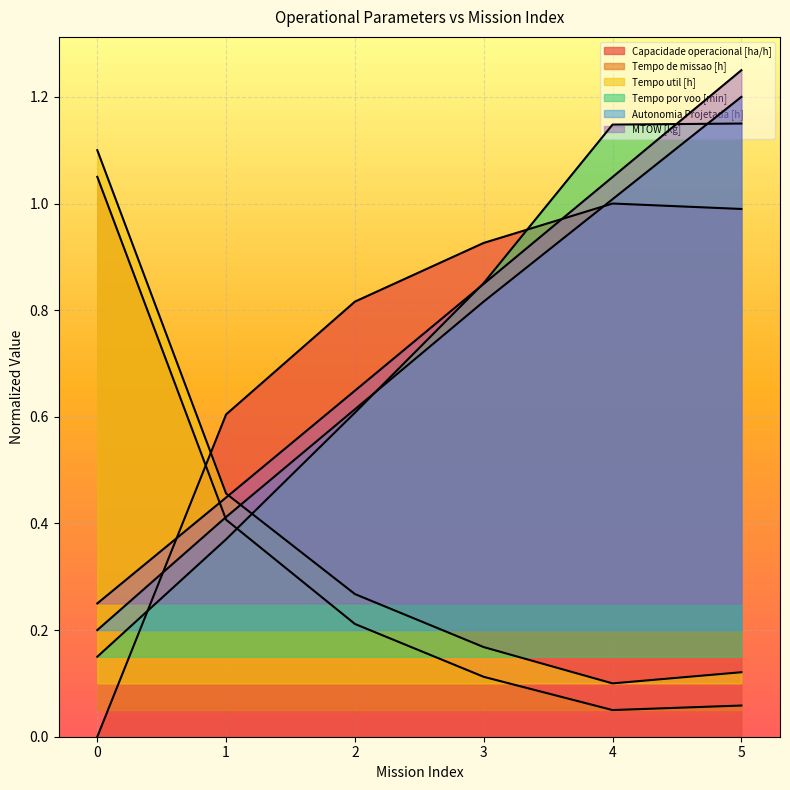

How many series are shown in this chart?

6